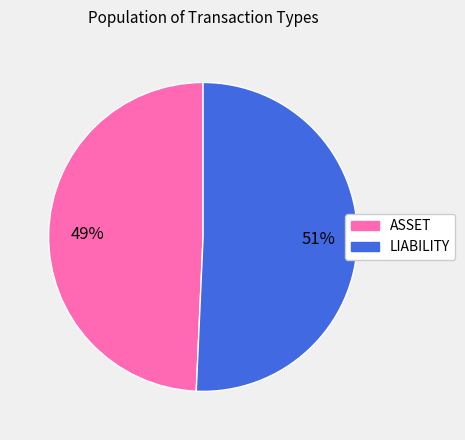

Is it true that LIABILITY is 62% of the pie?

False